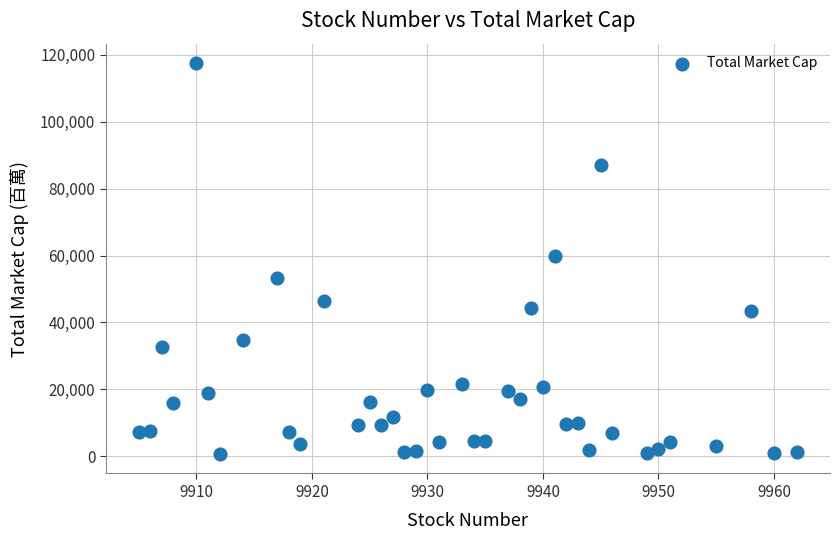

What is the range of X values (max minus min)?

57